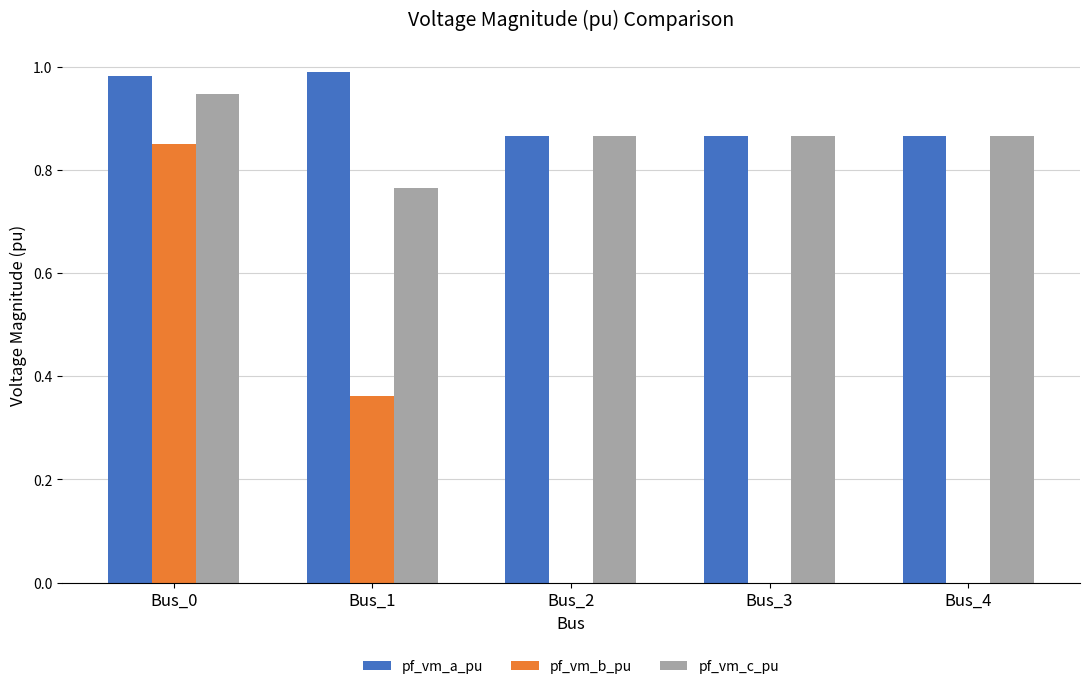

Which series has the widest spread of values?

pf_vm_b_pu